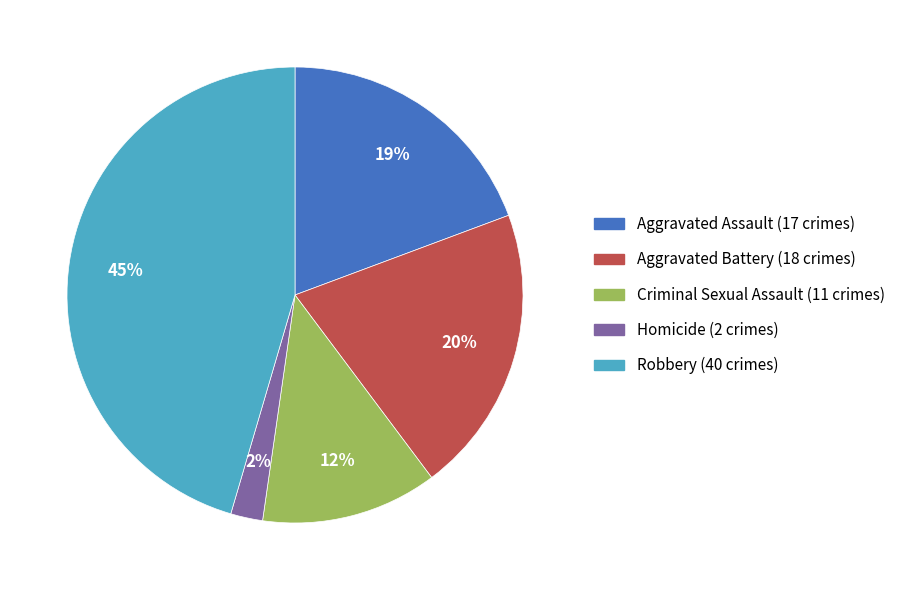

Which slice is the smallest?

Homicide